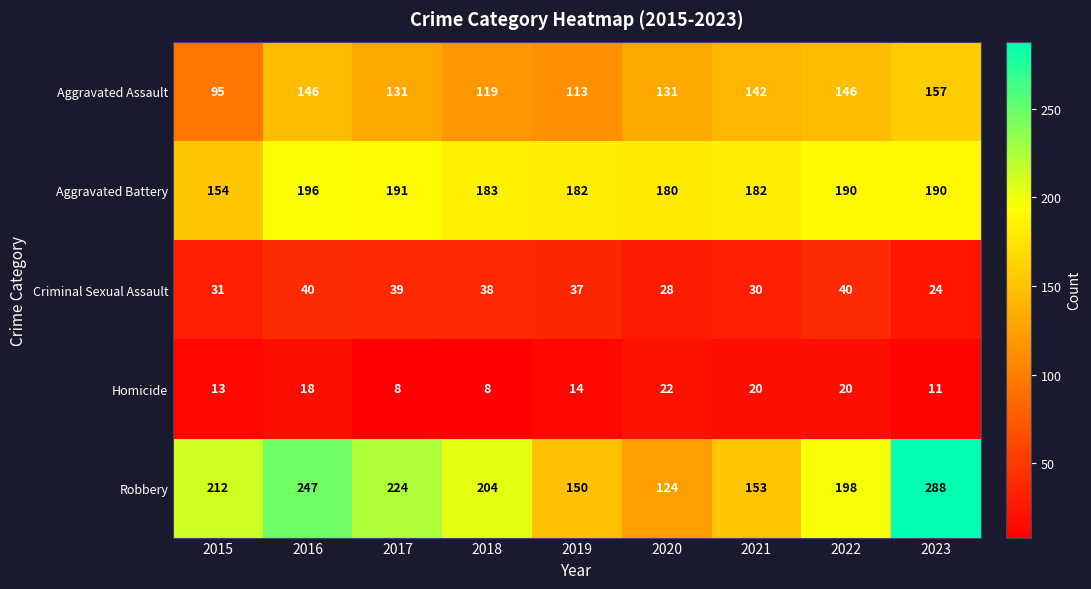

What is the difference between the Homicide values at 2023 and 2021?

9